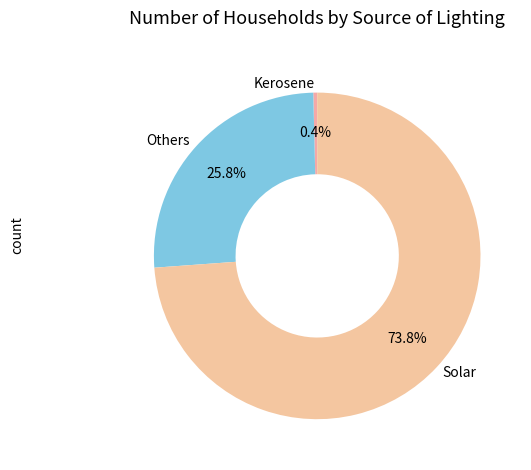

To the nearest percent, what portion does Others represent?

26%